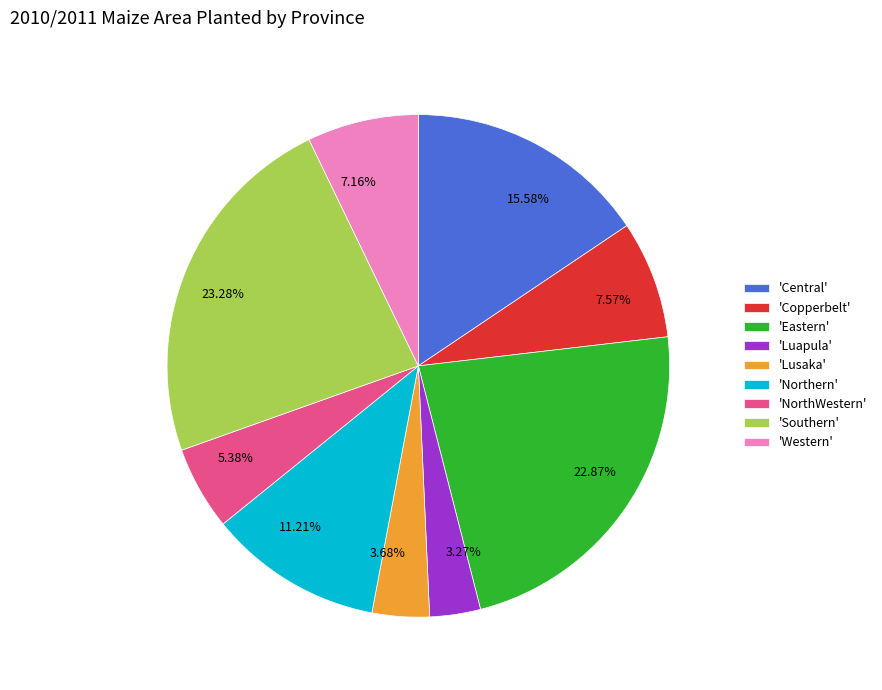

Does any single category account for the majority?

No